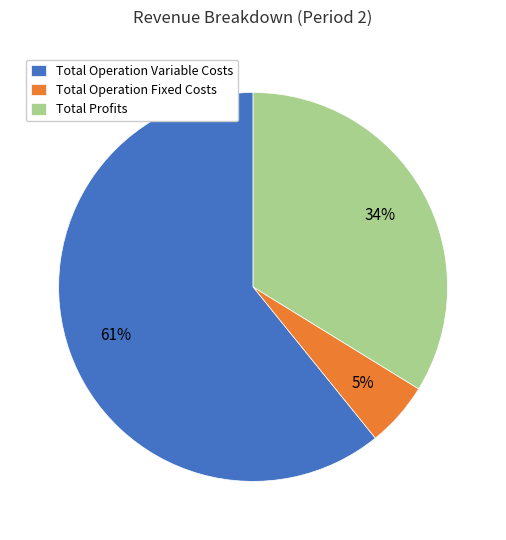

What is the largest slice in the pie chart?

Total Operation Variable Costs